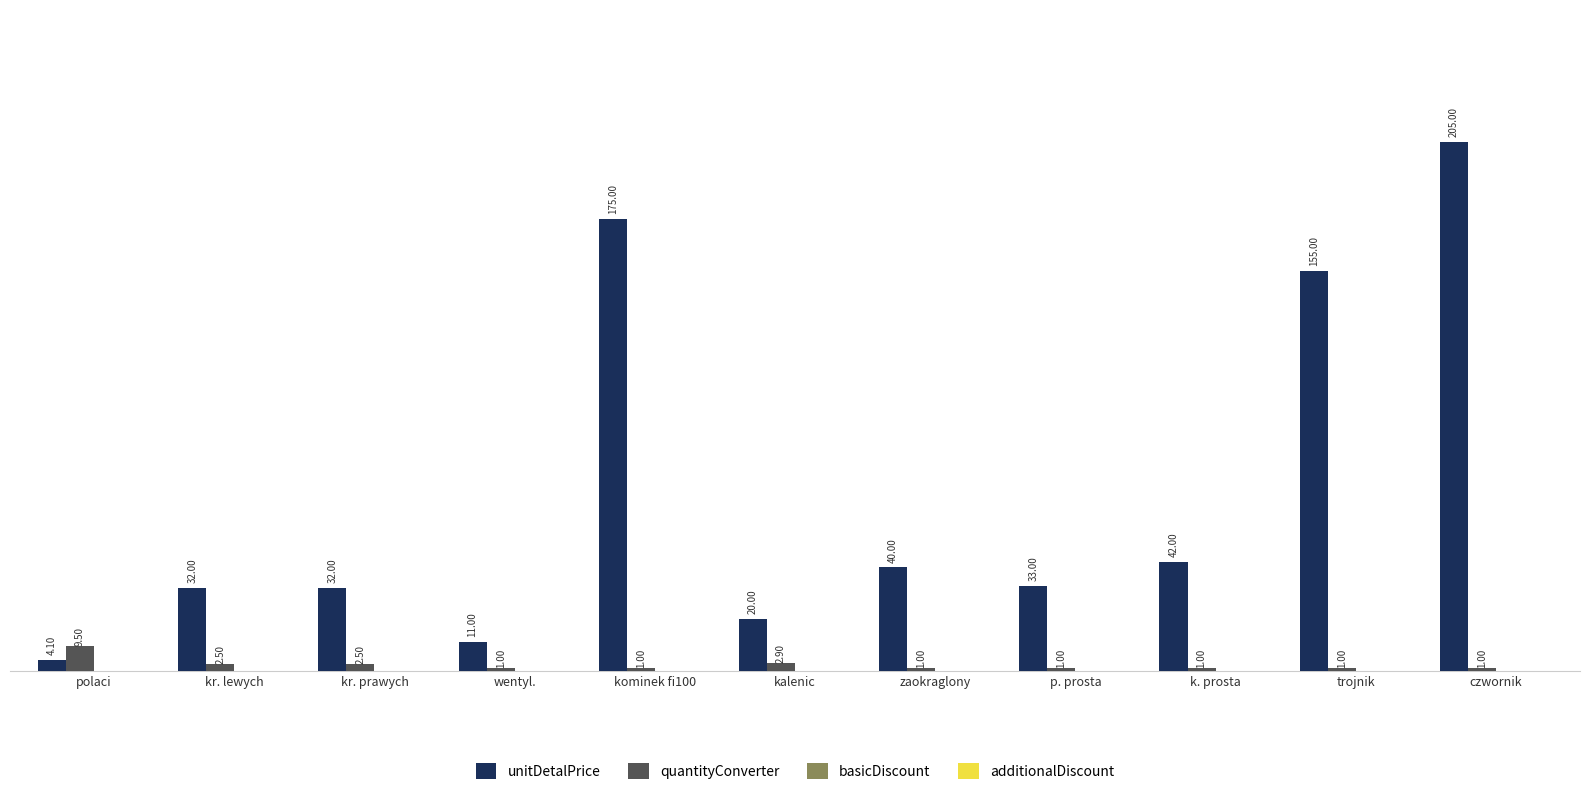

How many data points in quantityConverter are above 1?

4